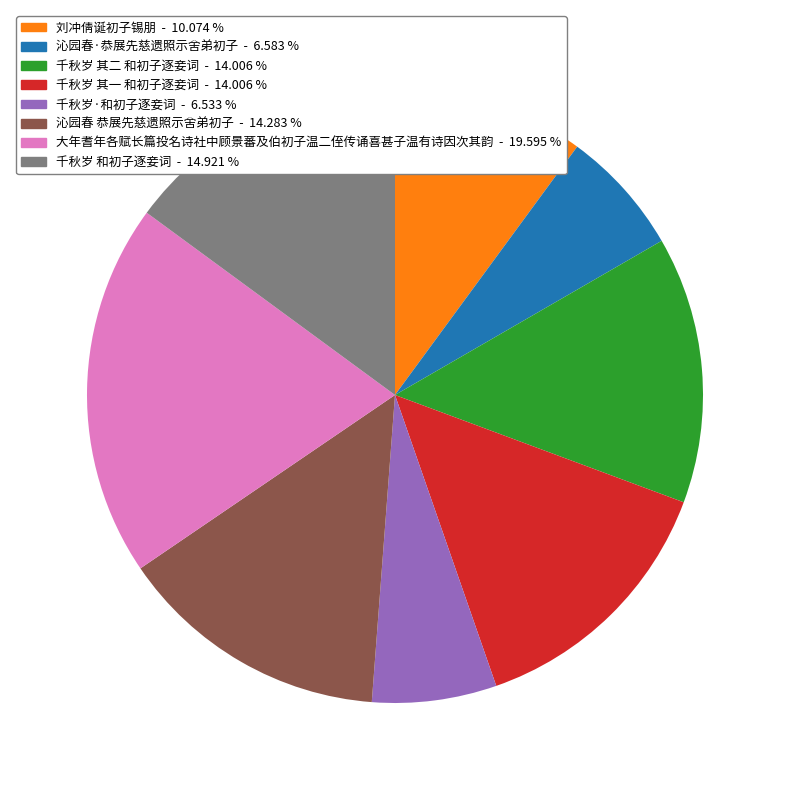

What is the largest slice in the pie chart?

大年耆年各赋长篇投名诗社中顾景蕃及伯初子温二侄传诵喜甚子温有诗因次其韵